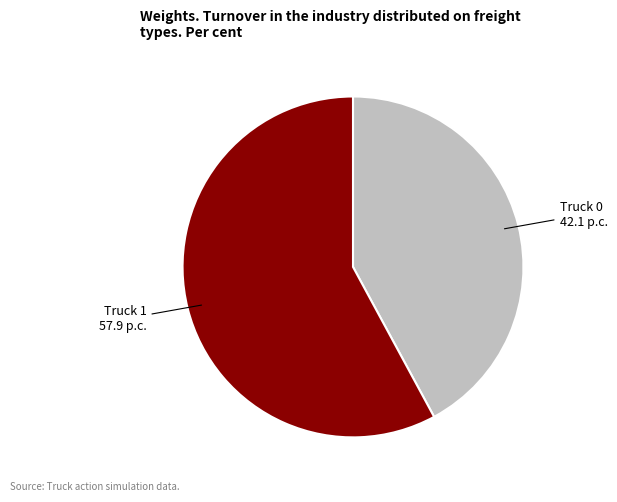

Is there any slice that represents more than half of the pie?

Yes